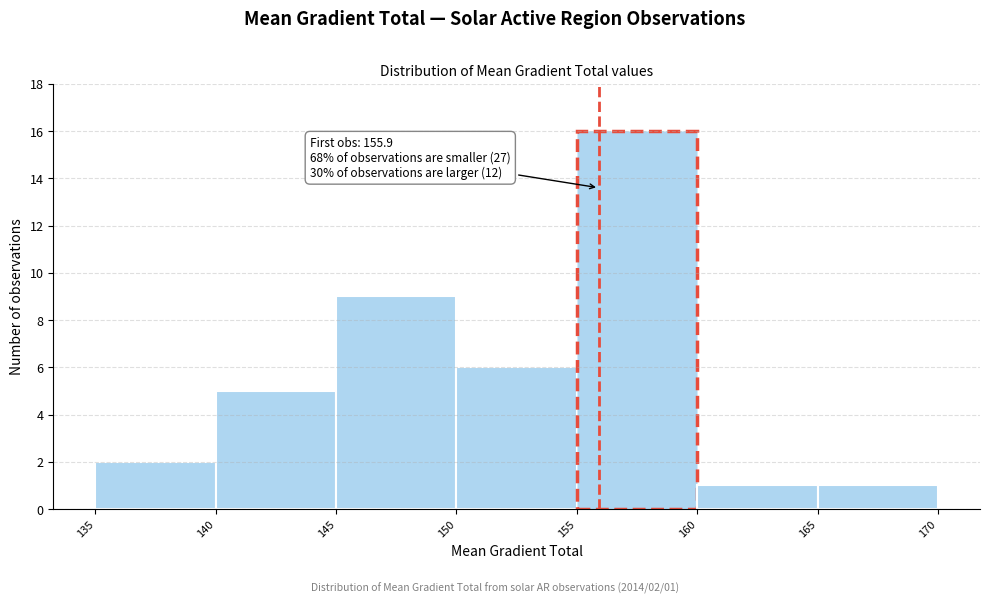

Which range on the x-axis has the tallest bar?

155 to 160